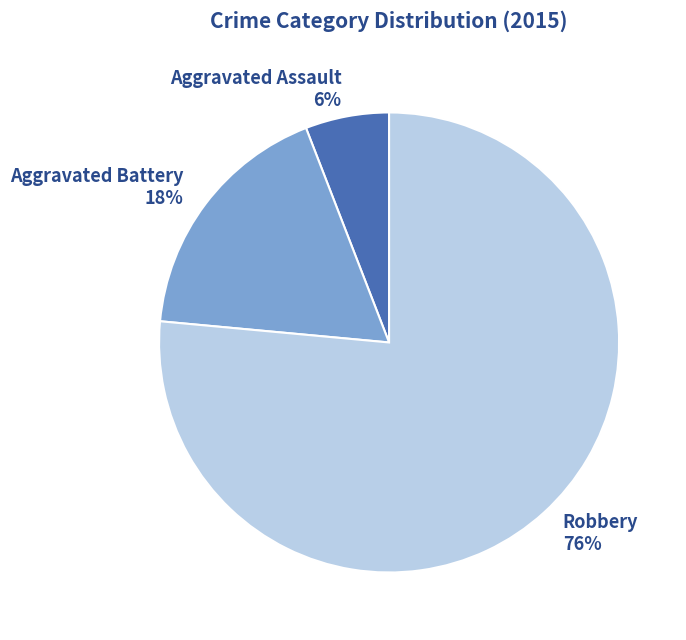

Which category has the biggest portion of the pie?

Robbery